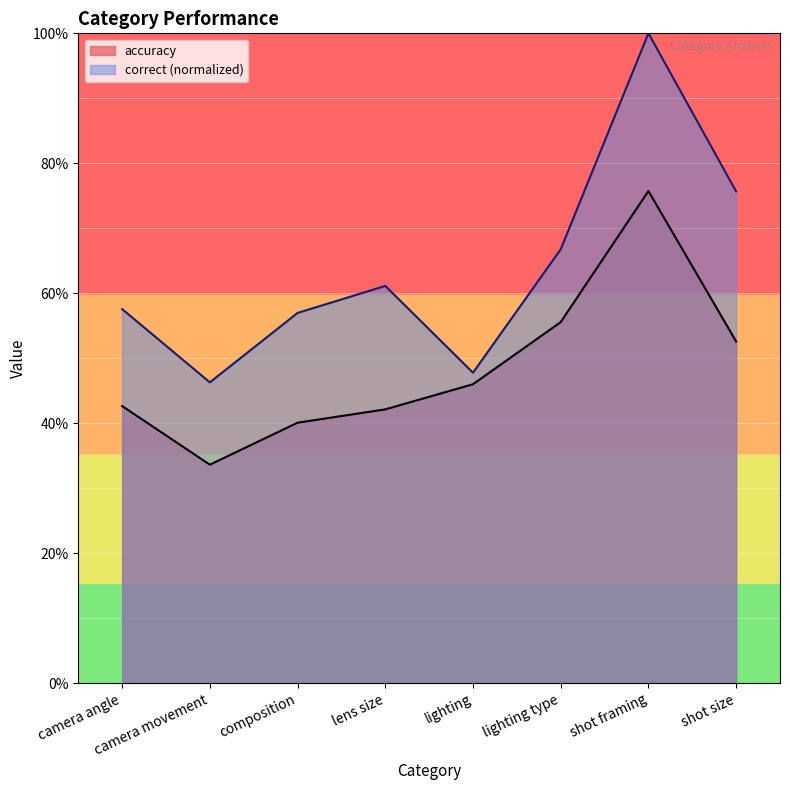

The accuracy series shows 0.8 at shot size. True or false?

False